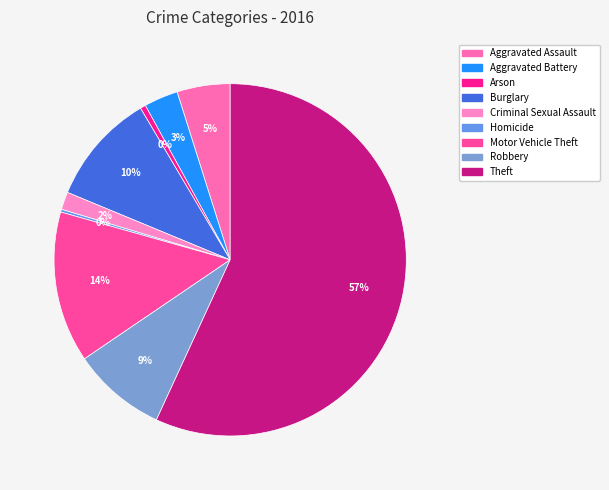

How many slices are in this pie chart?

9